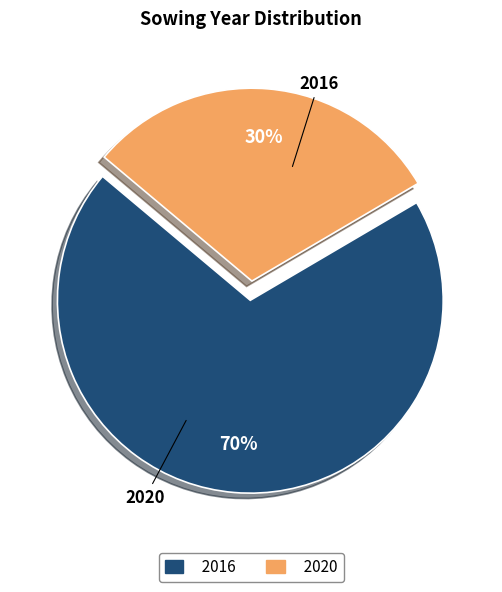

How many slices are in this pie chart?

2